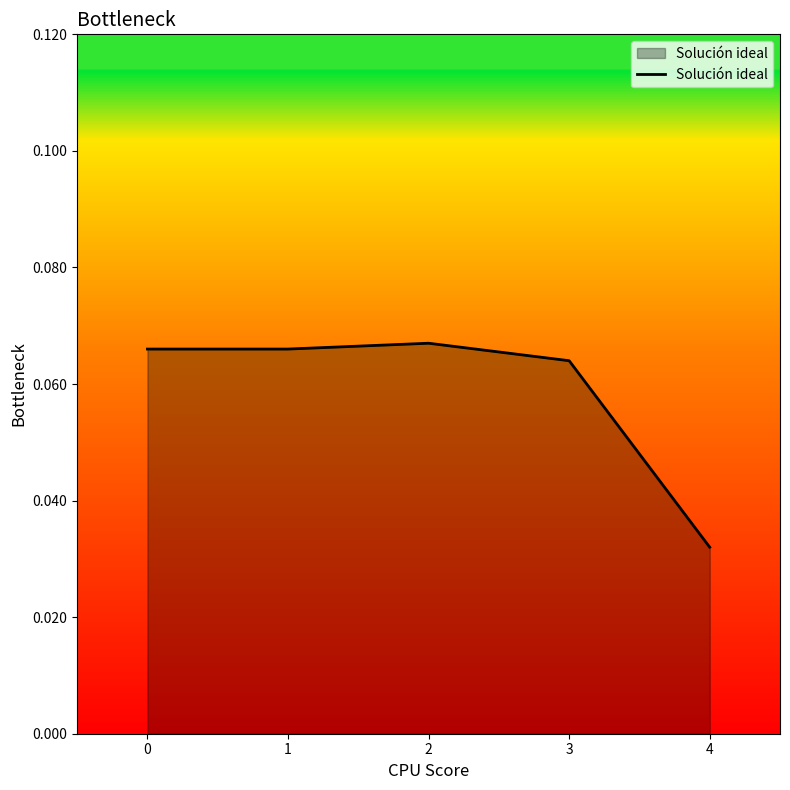

How many values are between 0 and 1?

5